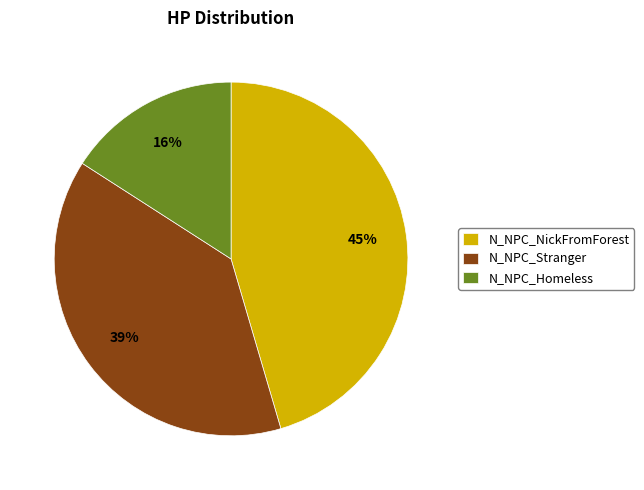

Do N_NPC_Homeless and N_NPC_NickFromForest together represent more than half of the pie?

Yes